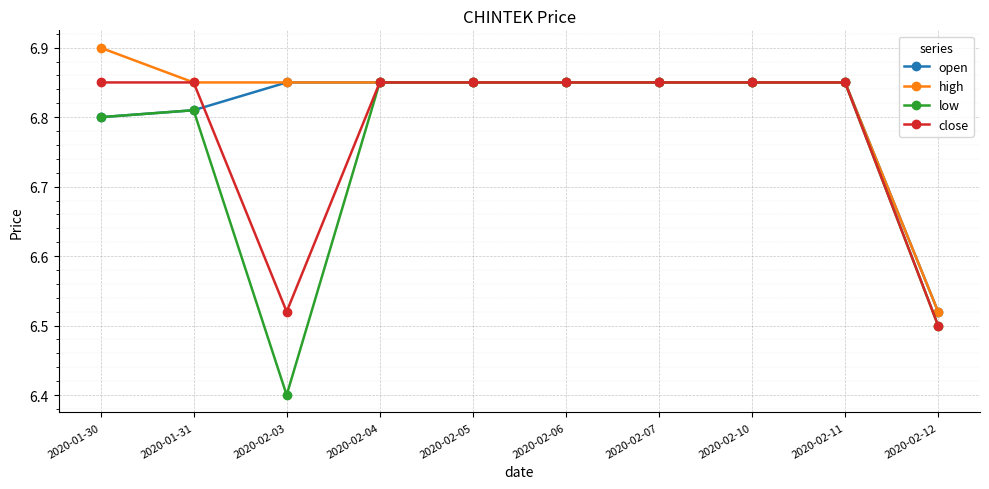

Which series has the largest range (max minus min)?

low